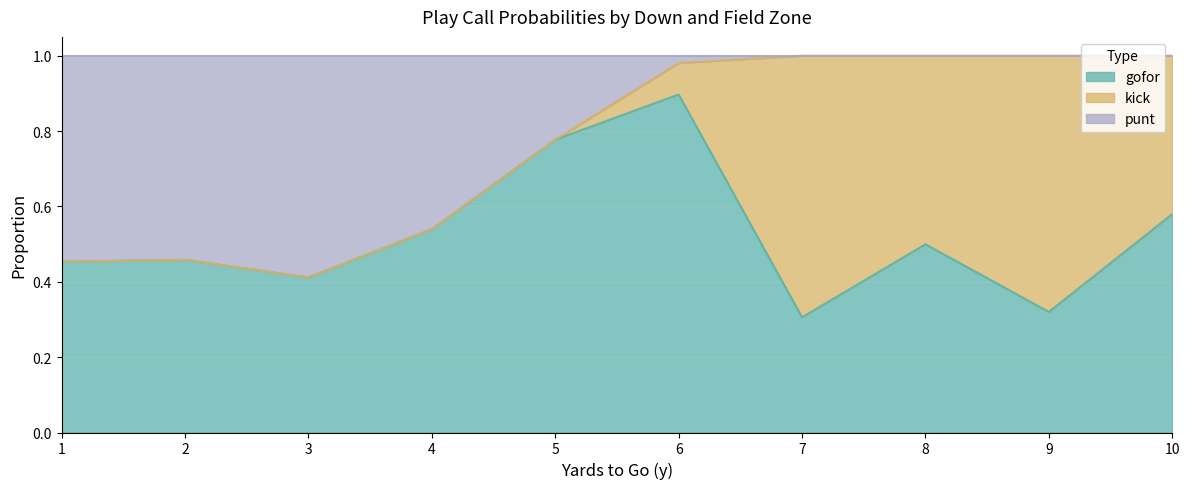

What is the total value across all series at 9?

1.0